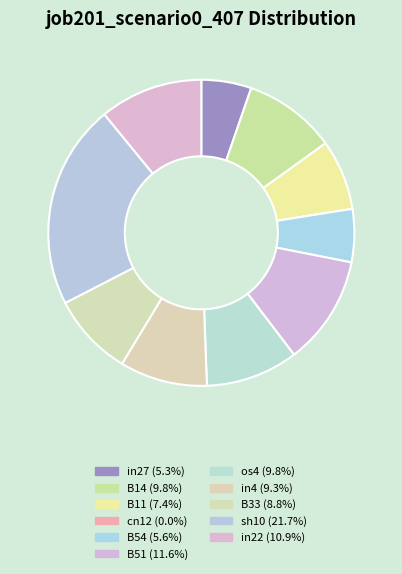

What percentage is the in27 slice, to the nearest percent?

5%